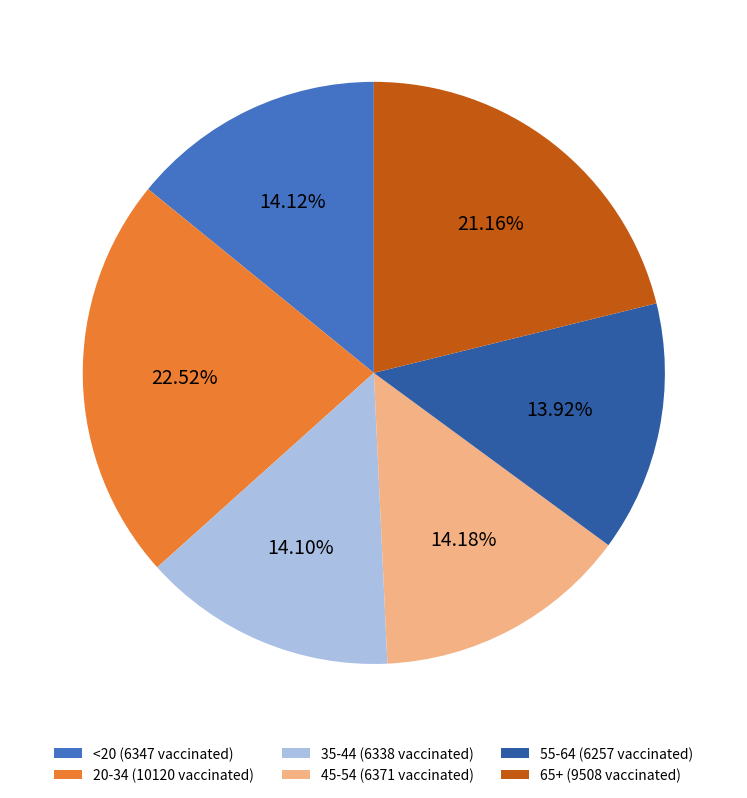

Is 35-44 (6338 vaccinated) the majority of the pie?

No